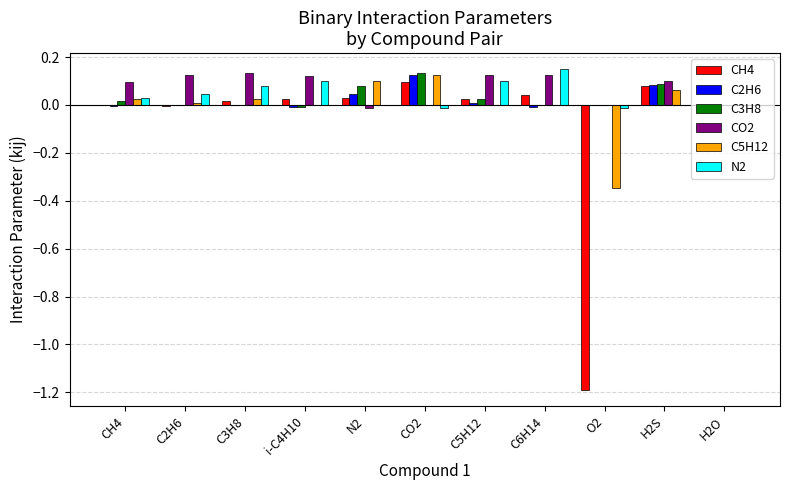

Which series has the largest range (max minus min)?

CH4